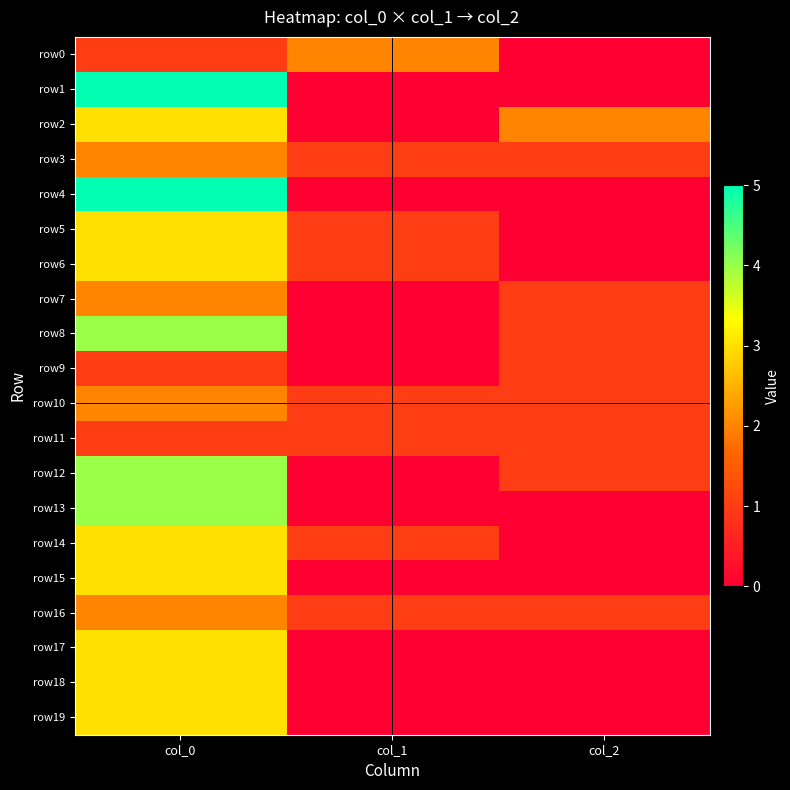

Which category has the lowest value across all series?

col_2